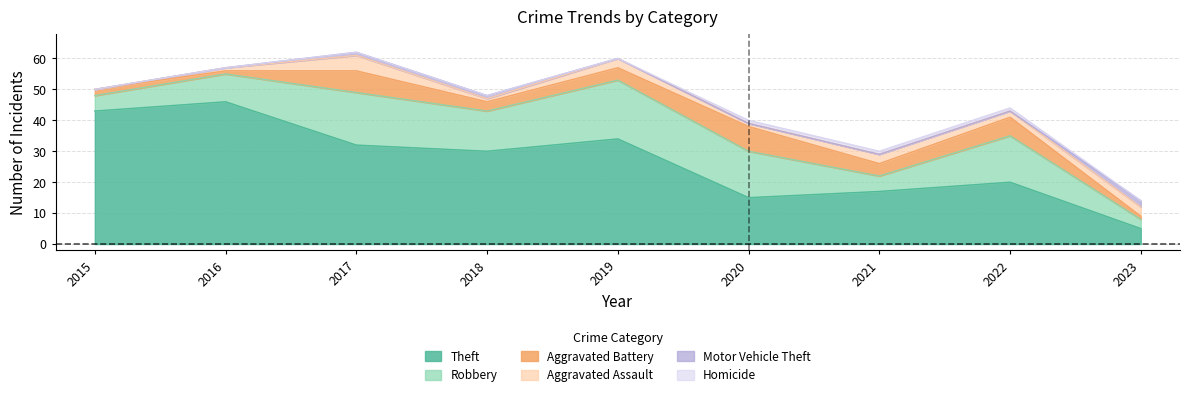

Where is Motor Vehicle Theft nearest to the value 1?

2017